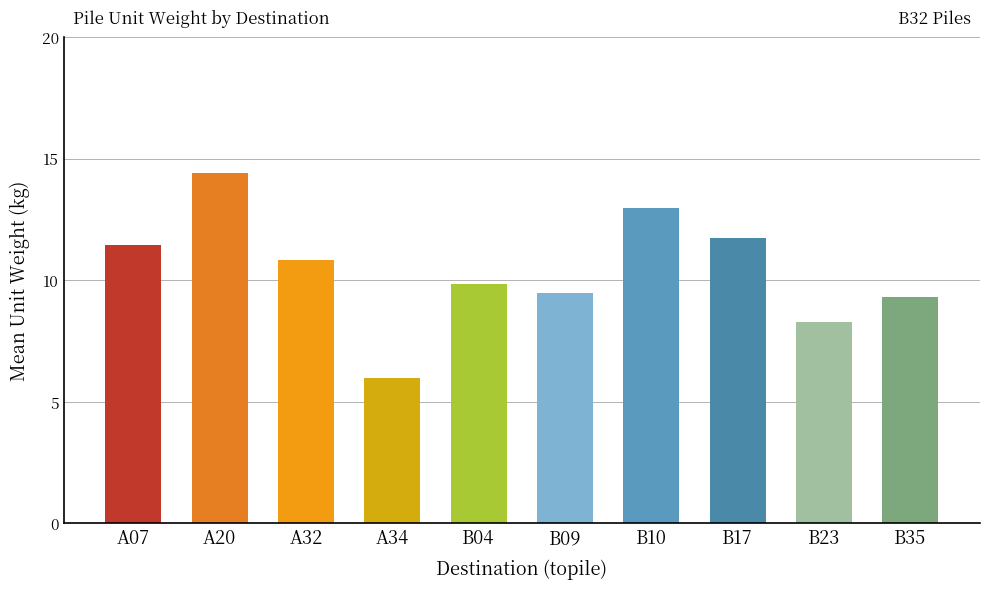

What is the difference between the second highest and minimum values?

7.0